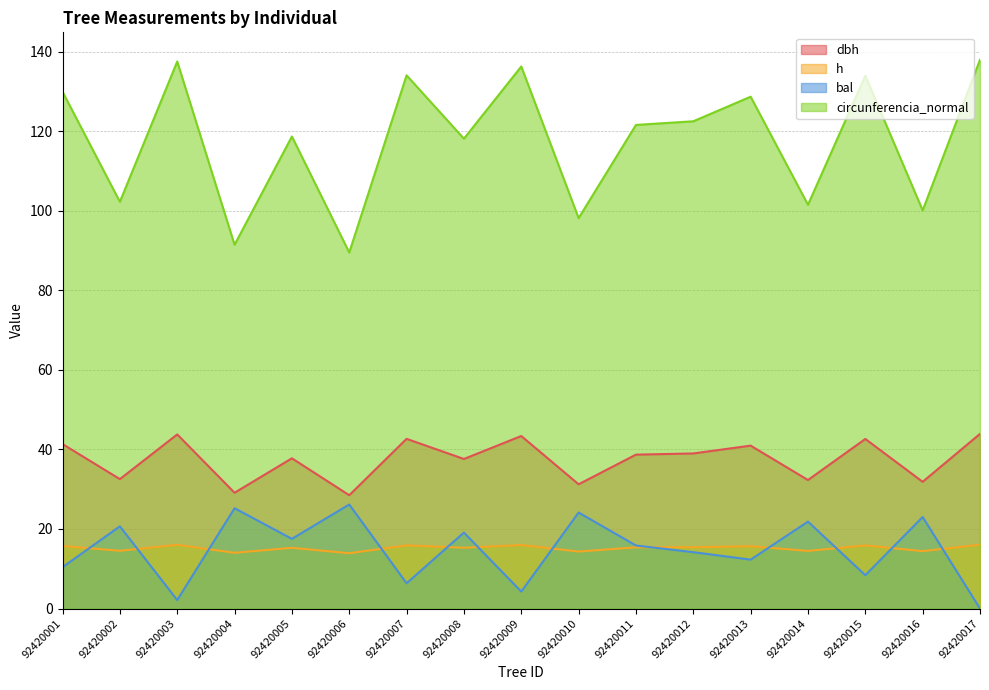

At which label does h first exceed 15?

92420001